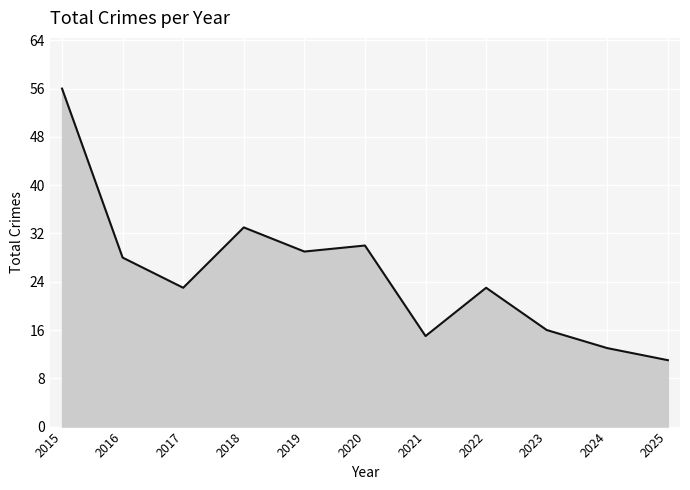

Reading left to right, transcribe all the data shown in this chart.

56	28	23	33	29	30	15	23	16	13	11